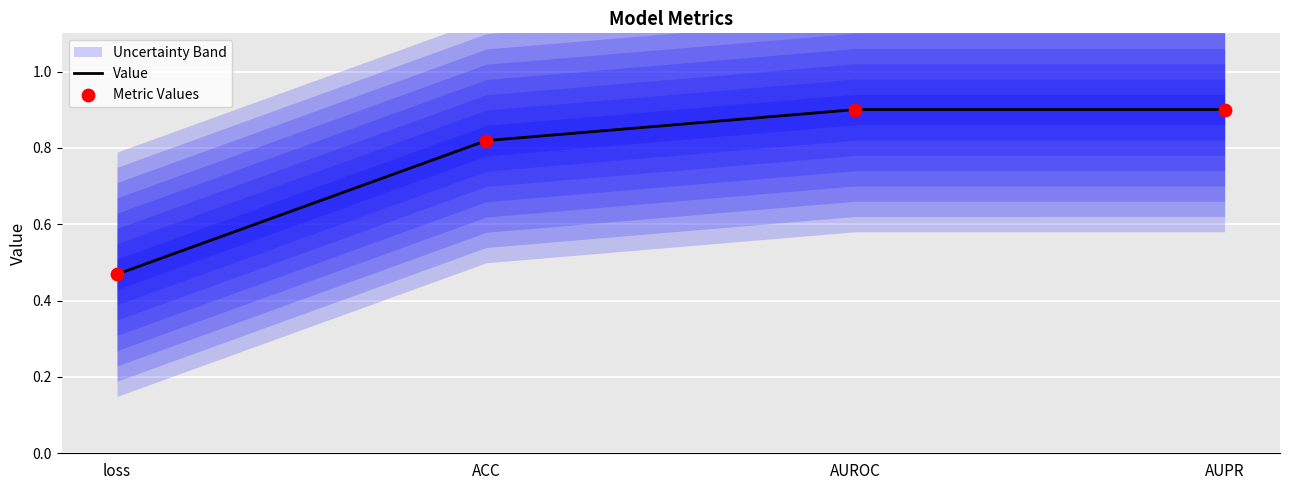

What is the total value across all series at AUROC?

1.8